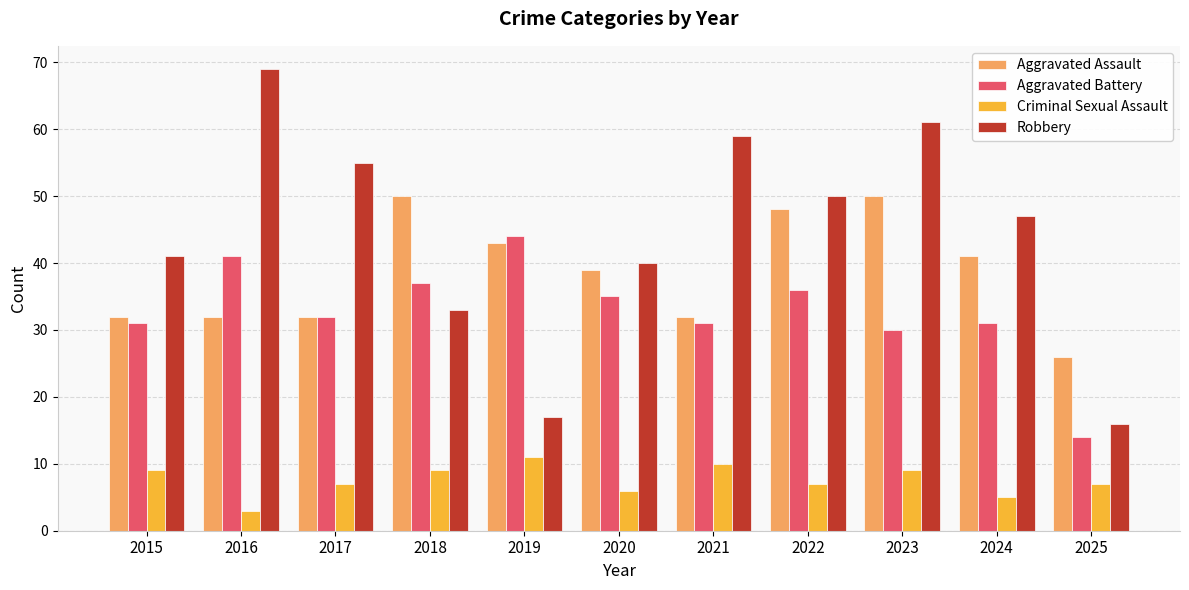

Reading left to right, what are all the values shown in this chart?

Aggravated Assault: 32	32	32	50	43	39	32	48	50	41	26
Aggravated Battery: 31	41	32	37	44	35	31	36	30	31	14
Criminal Sexual Assault: 9	3	7	9	11	6	10	7	9	5	7
Robbery: 41	69	55	33	17	40	59	50	61	47	16